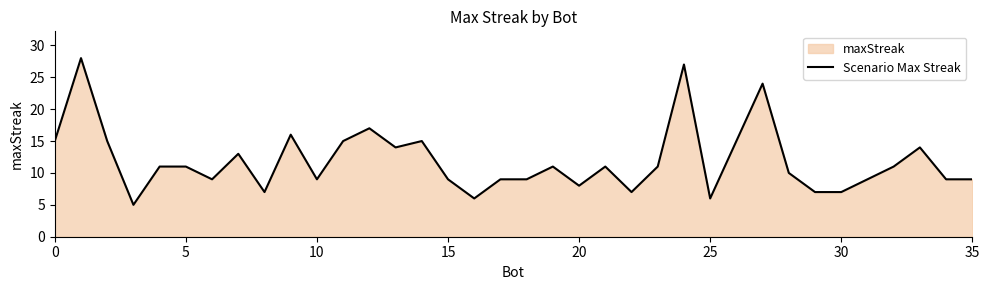

How many lines are shown in the chart?

1